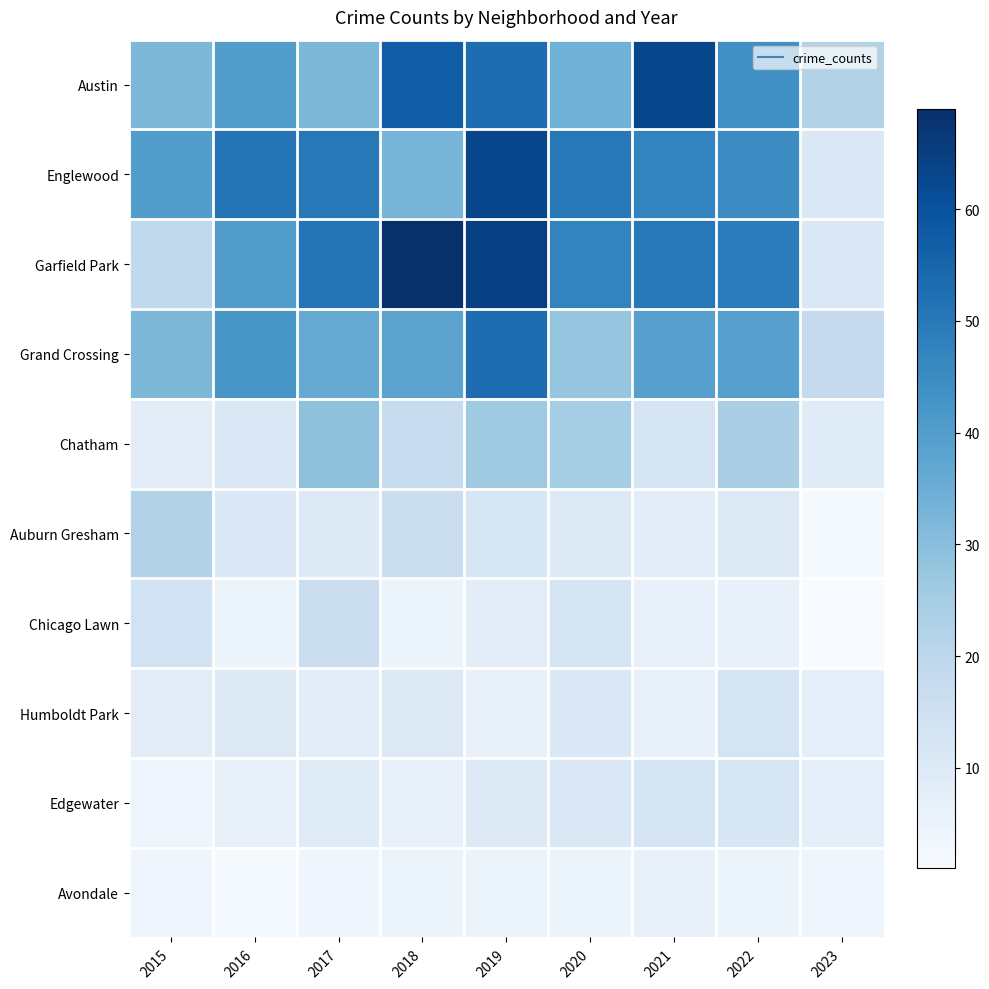

Rank the series at 2021 from lowest to highest value.

Chicago Lawn, Humboldt Park, Avondale, Auburn Gresham, Chatham, Edgewater, Grand Crossing, Englewood, Garfield Park, Austin